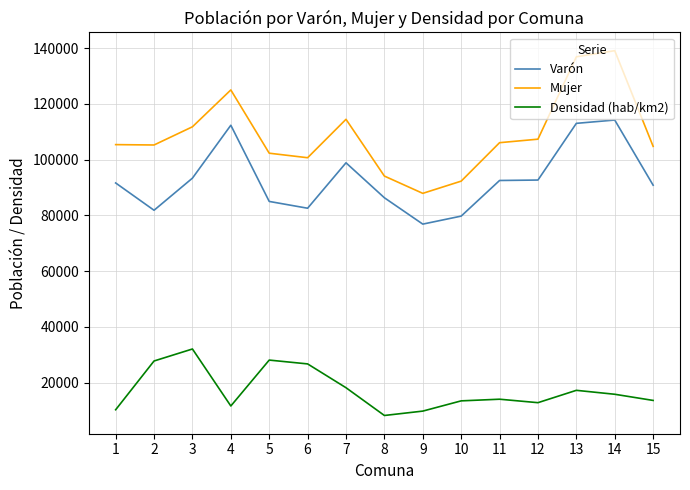

Which series changed the most between 3 and 13?

Mujer